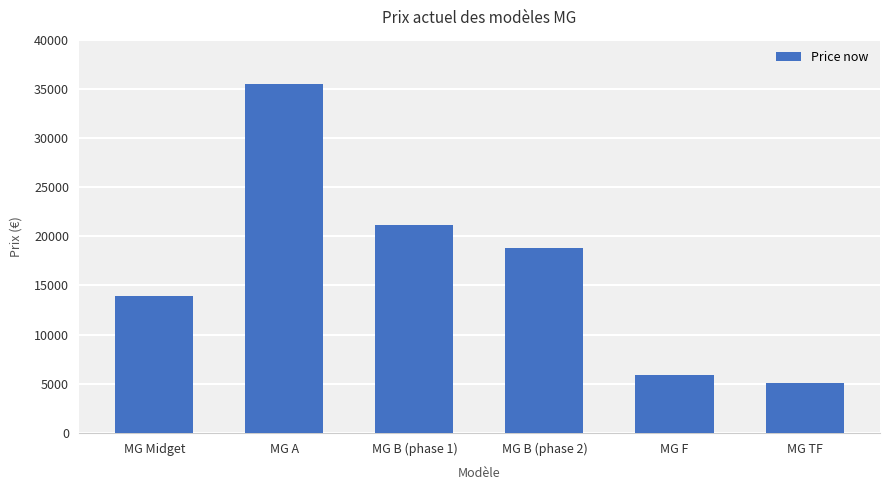

Are the bars grouped side by side (vs. stacked)?

No